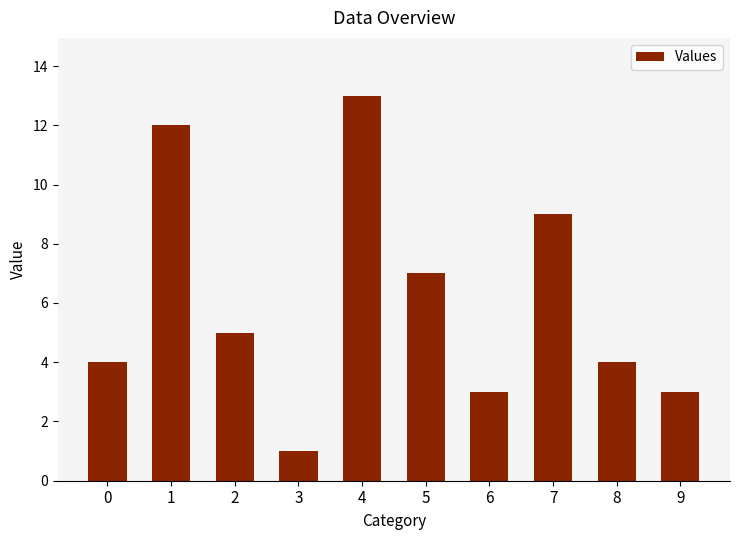

The chart shows a value of 5 at 2. True or false?

True